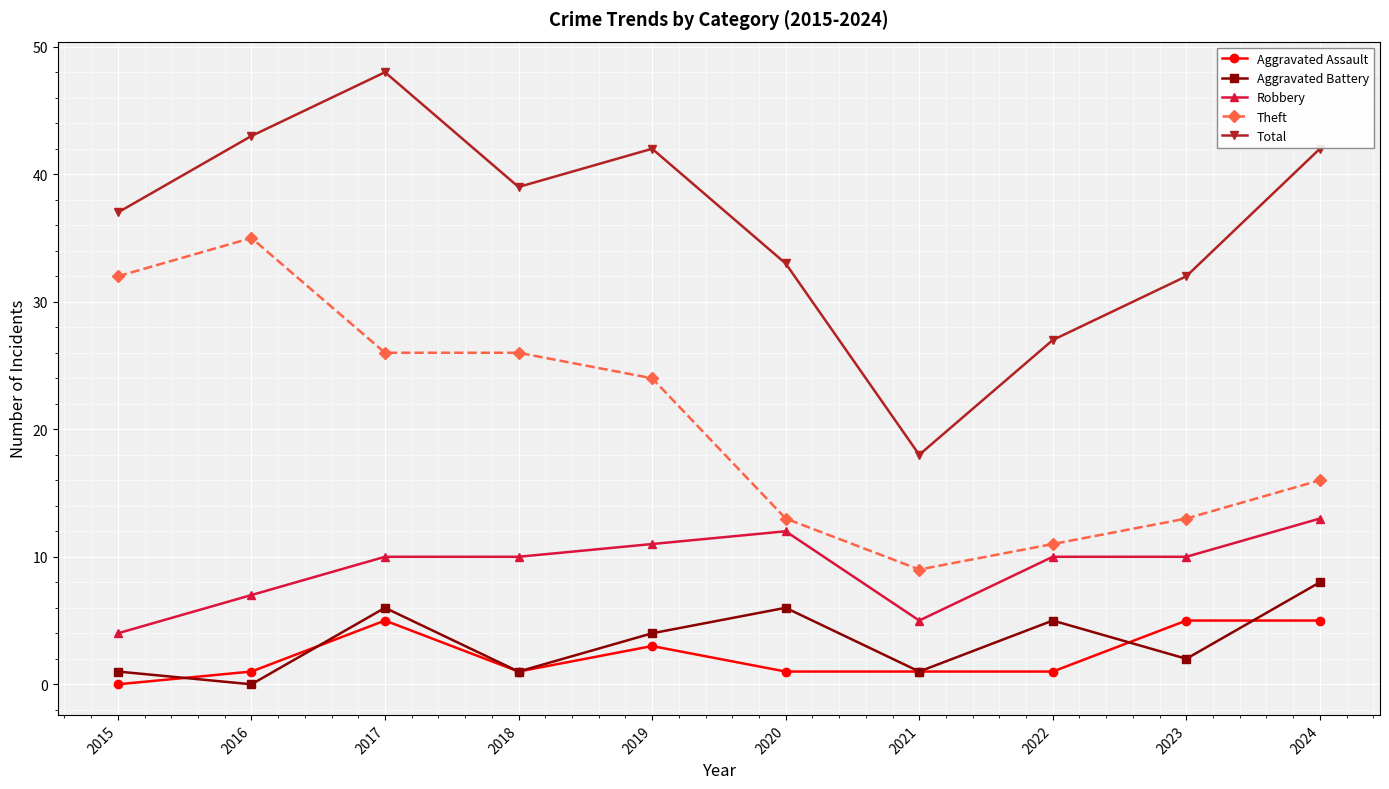

What is the value of the Robbery point at the 1st from the left?

4